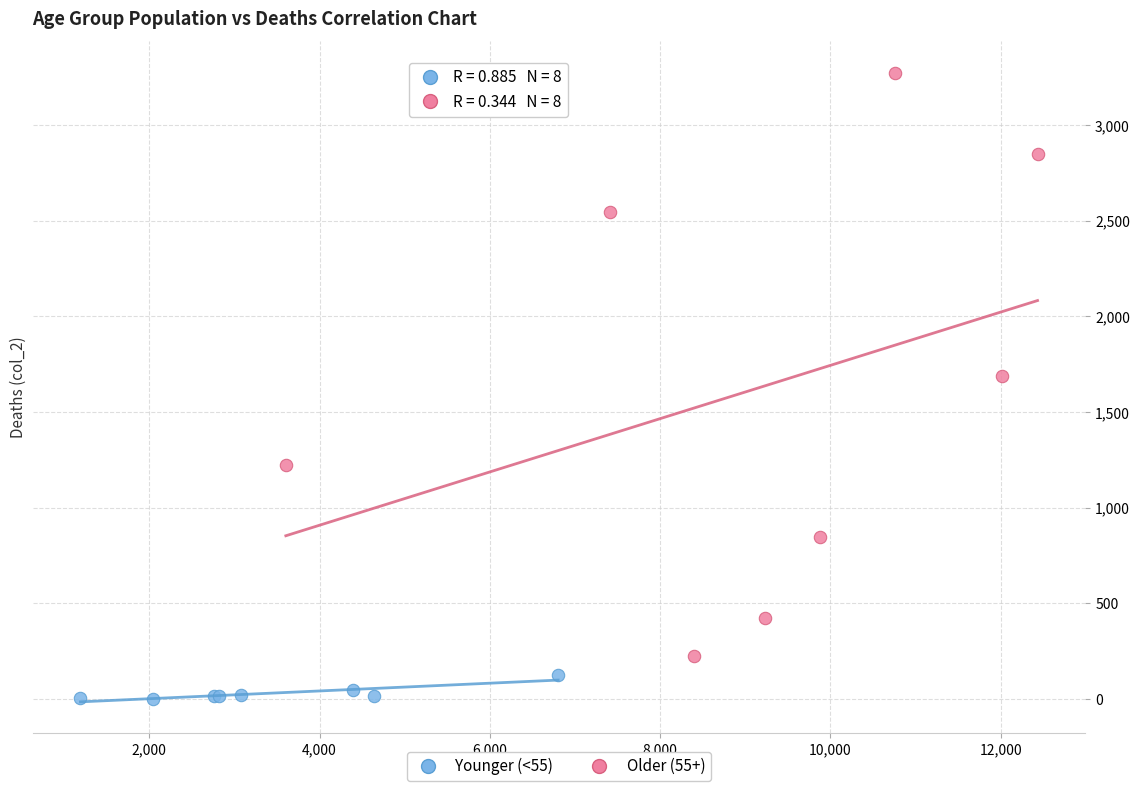

Which series contains the lowest Y value?

Younger (<55)